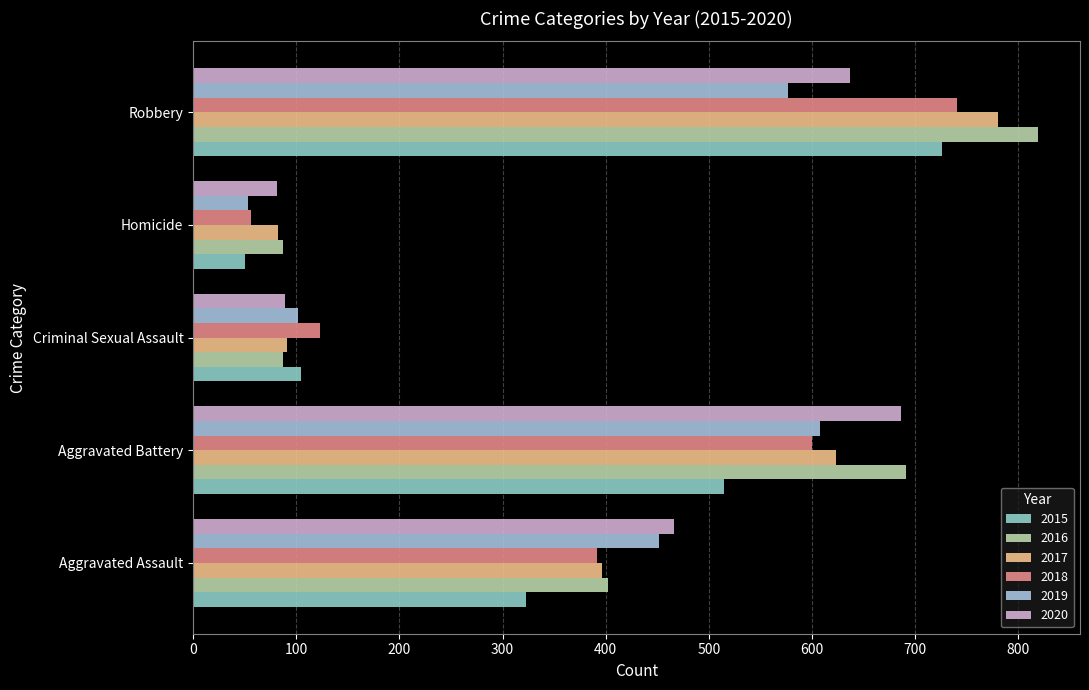

What is the difference between the 2015 values at Homicide and Aggravated Assault?

273